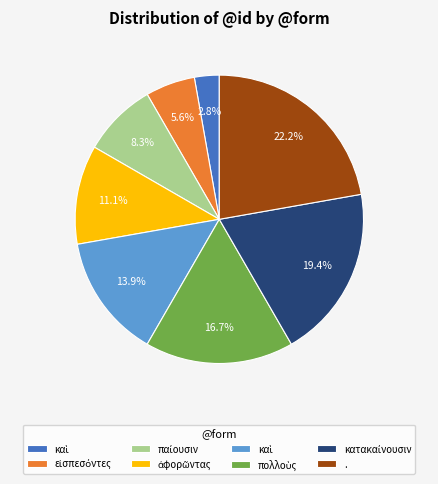

To the nearest percent, what is the average slice percentage?

12%